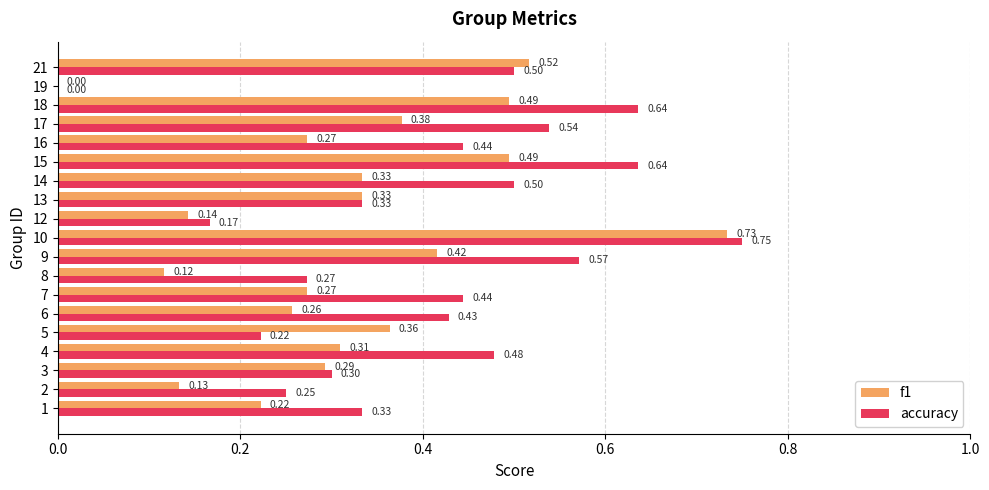

At which category is the sum across all series the highest?

10